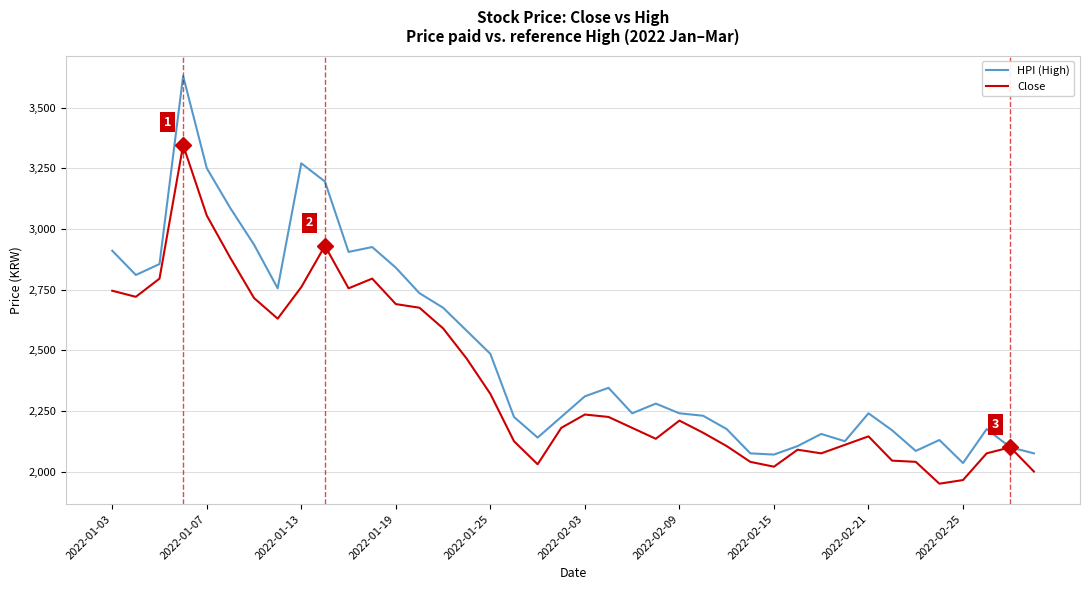

True or false: Close has more than 1 interior local peaks.

True